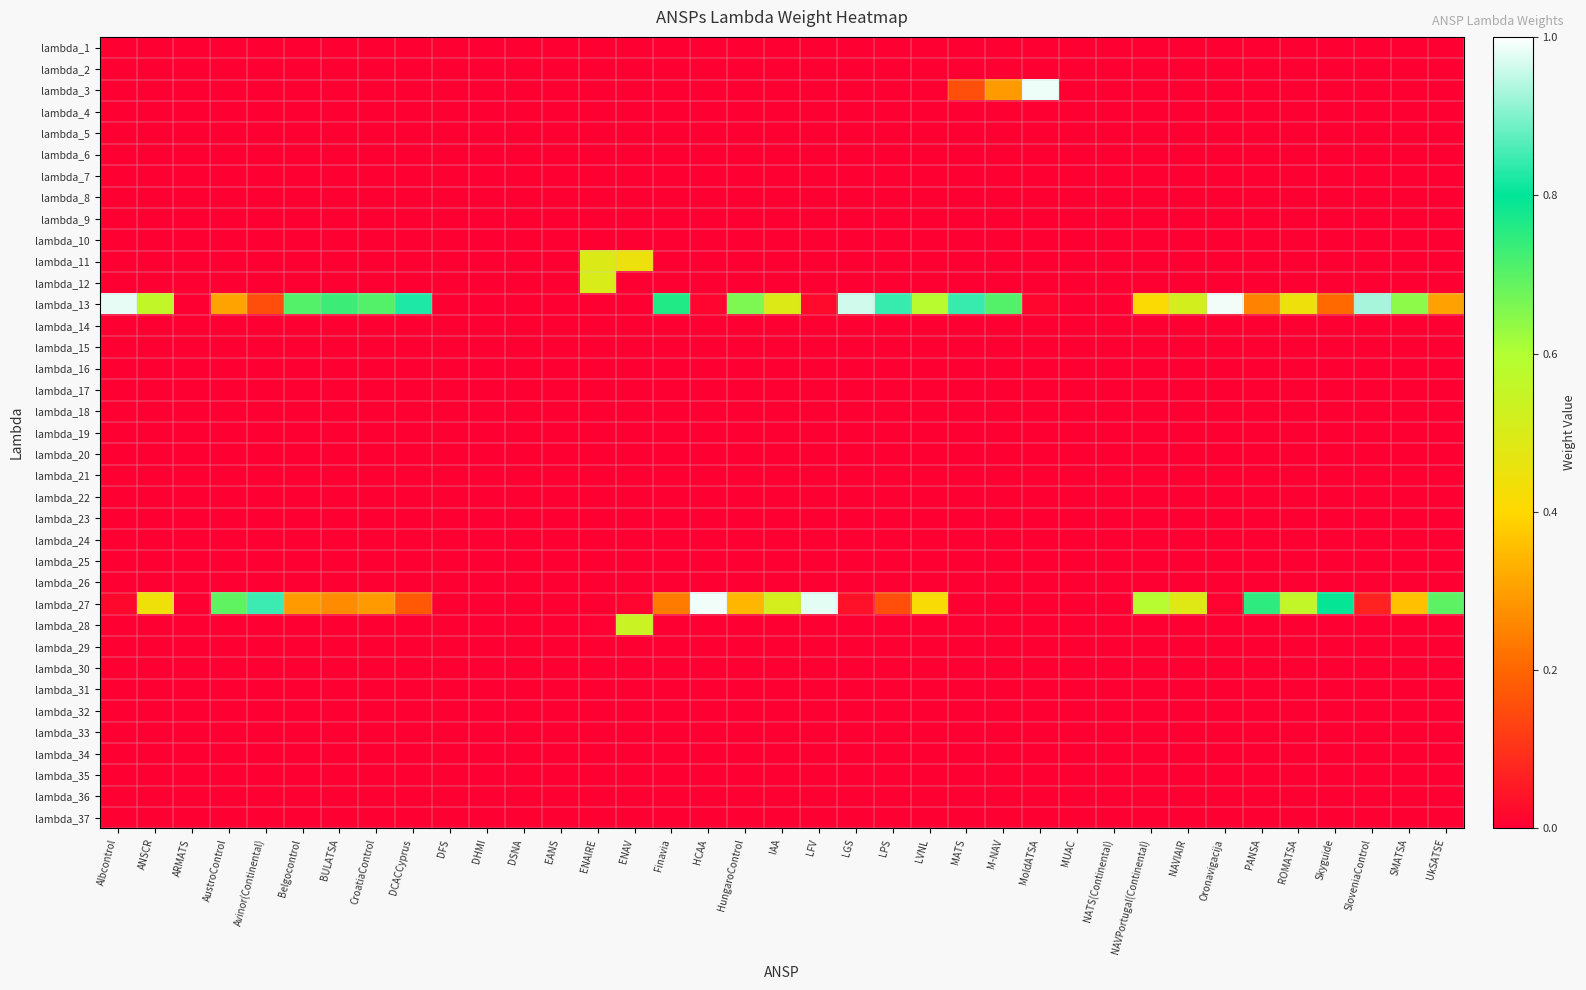

Which series has the largest range (max minus min)?

lambda_13